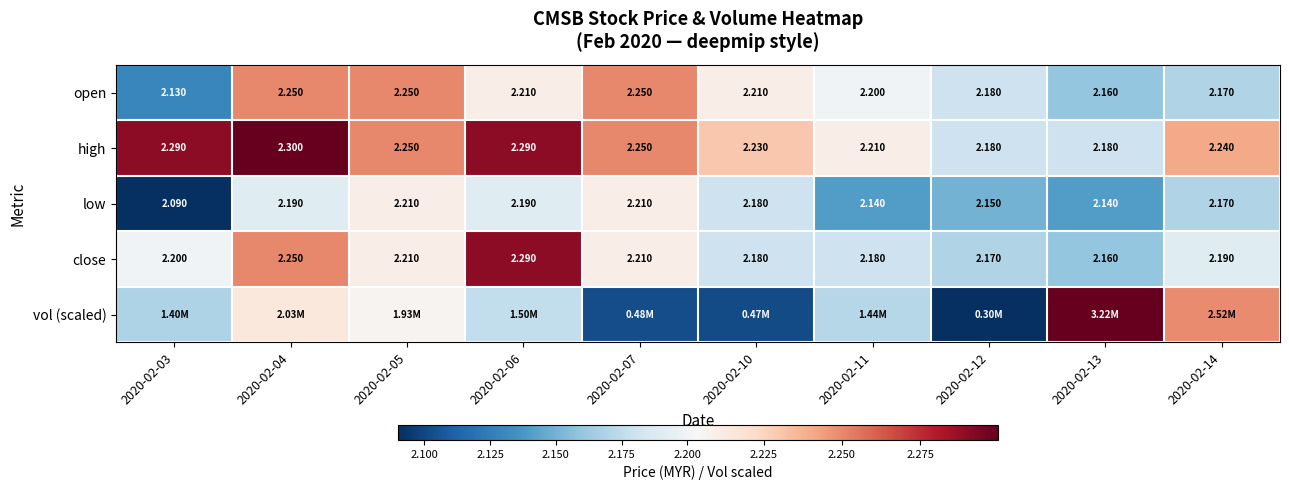

Between 2020-02-05 and 2020-02-13, which is larger?

2020-02-05